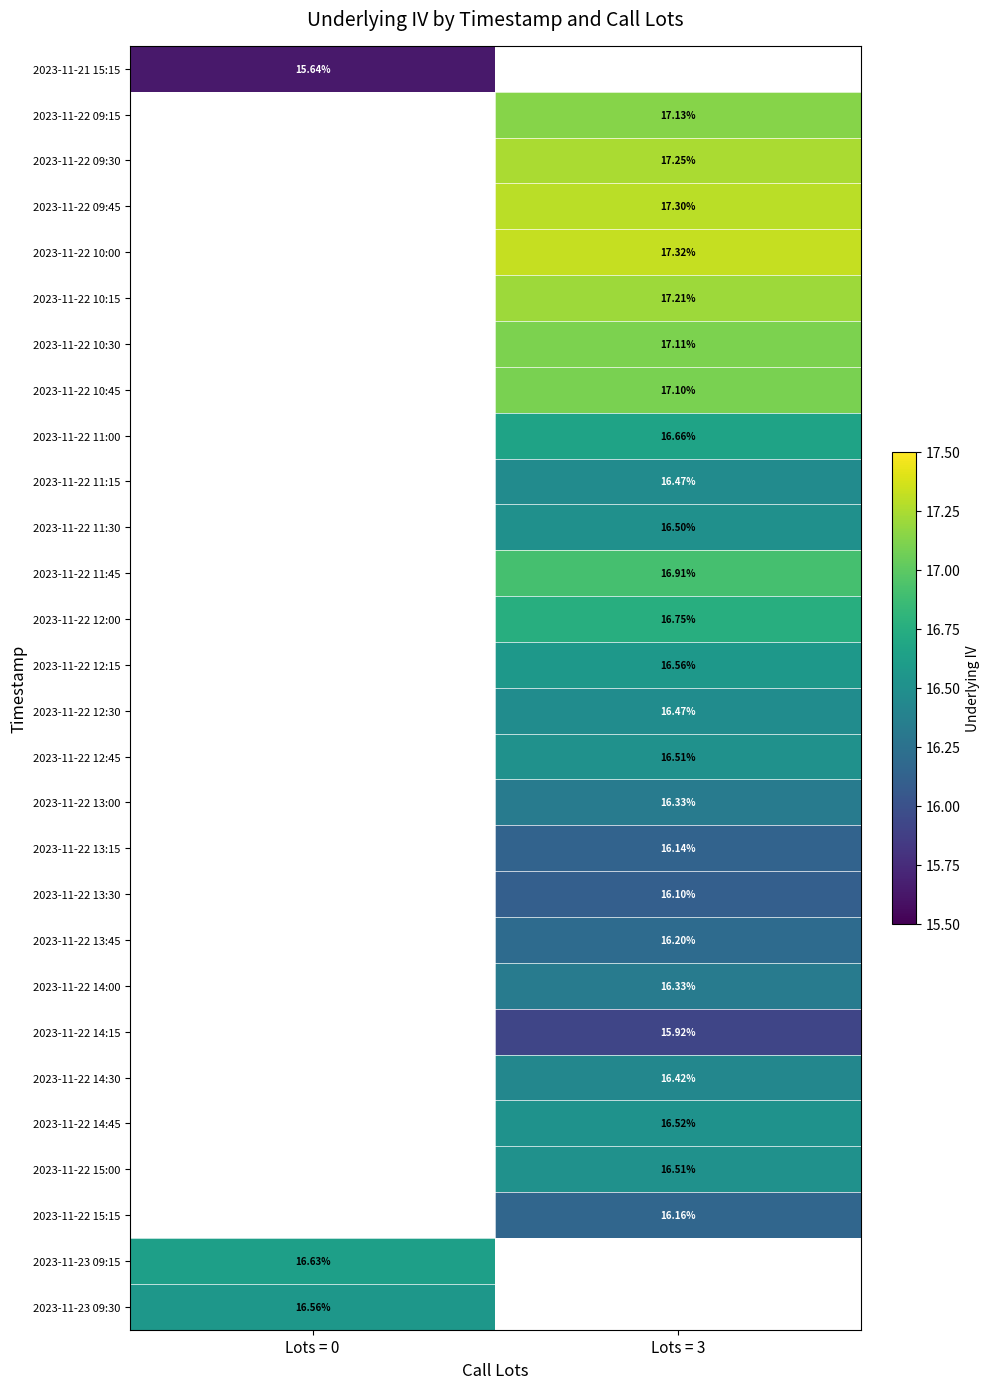

Is the value of 2023-11-21 15:15 at Lots = 0 greater than the value of 2023-11-22 12:00 at Lots = 3?

No